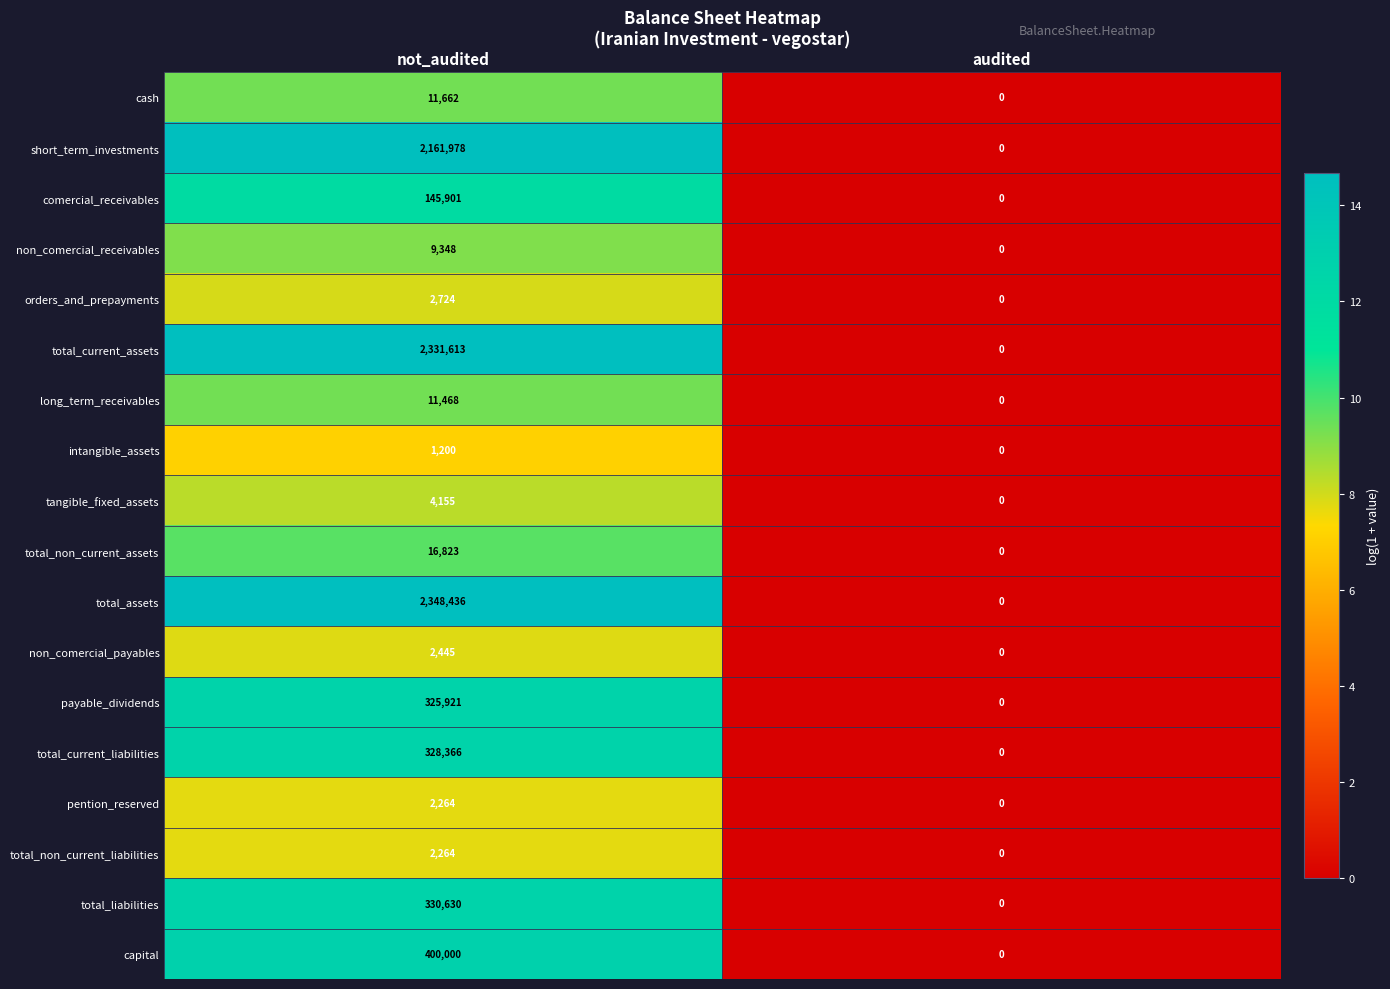

Rank the categories by total_current_assets value from lowest to highest.

audited, not_audited